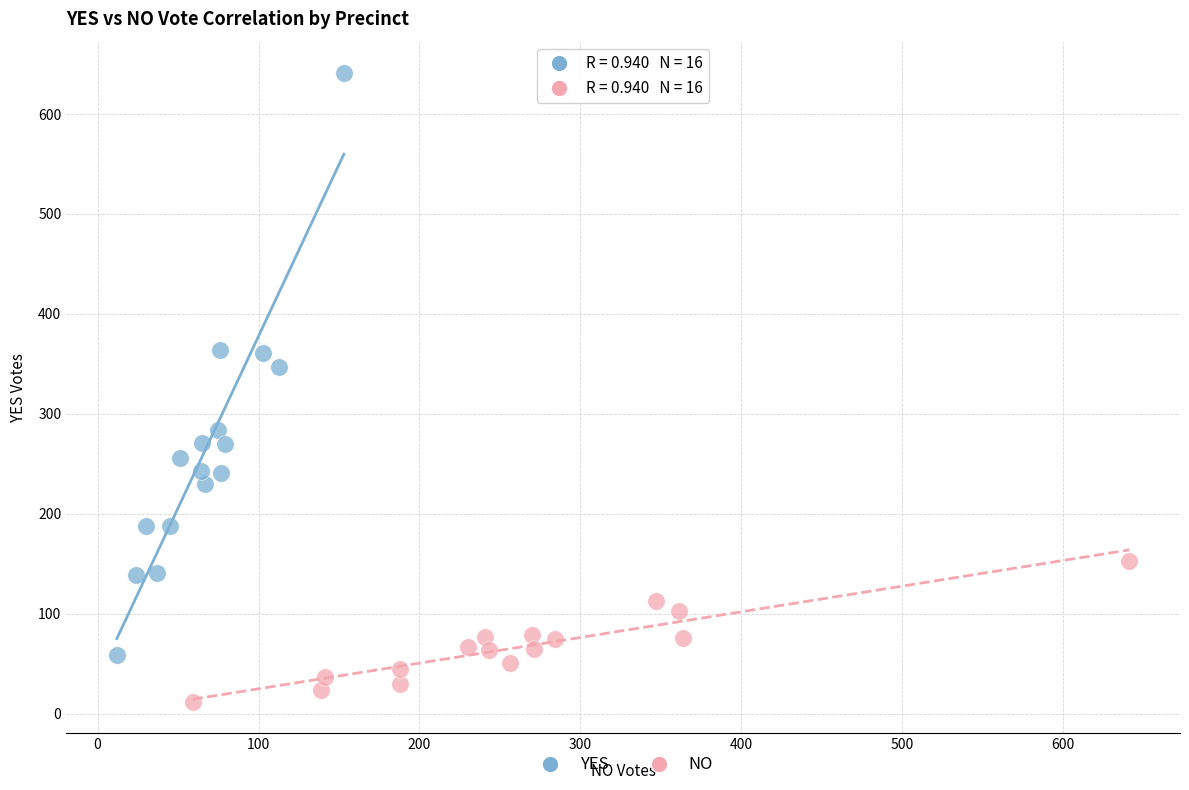

Which series has the largest Y range (max minus min)?

YES